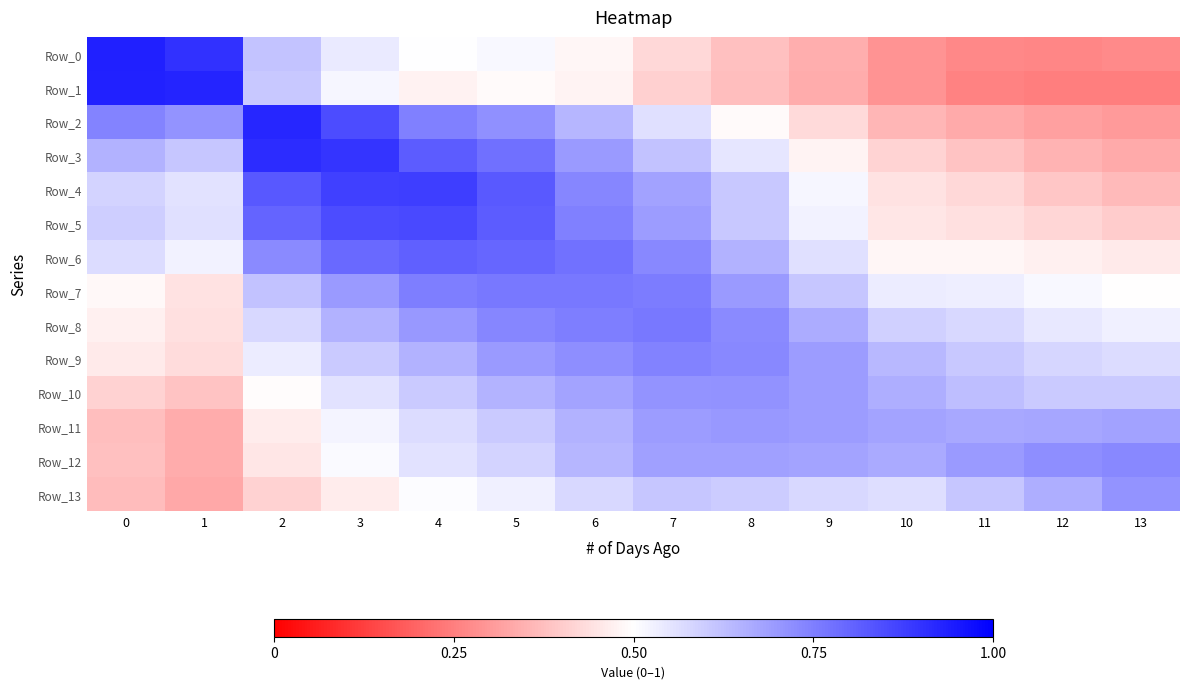

Which series has the widest spread of values?

Row_1